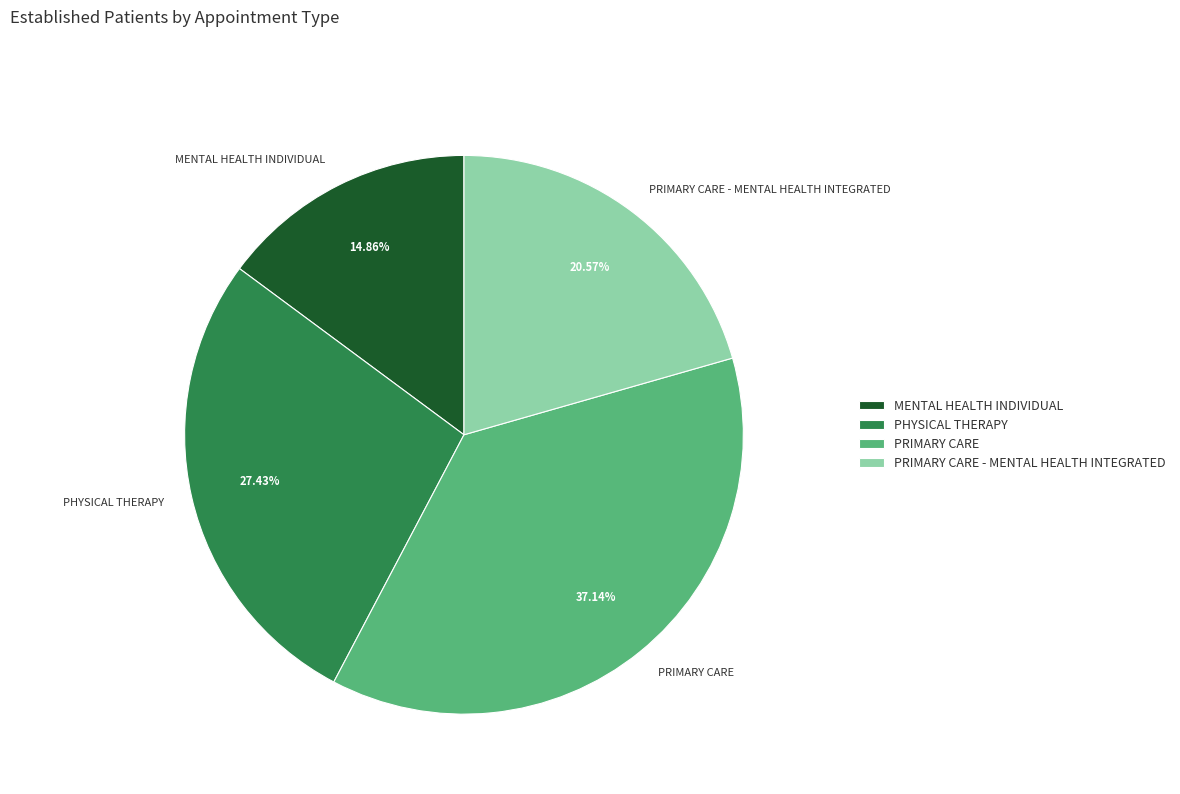

Is there a majority slice in this chart?

No